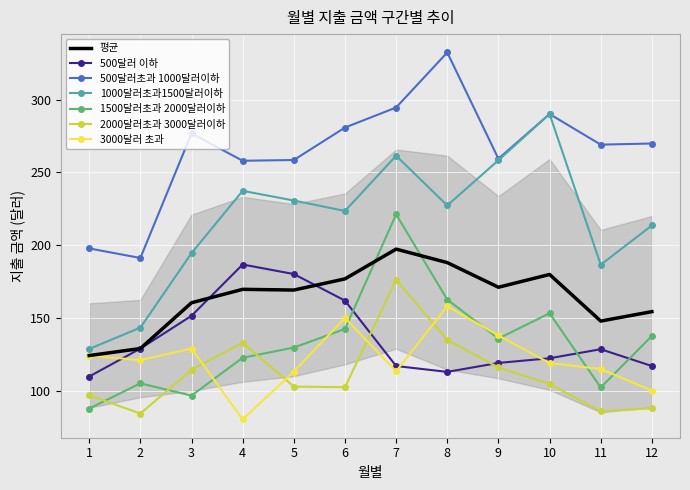

How many times do 1500달러초과 2000달러이하 and 2000달러초과 3000달러이하 cross each other?

3